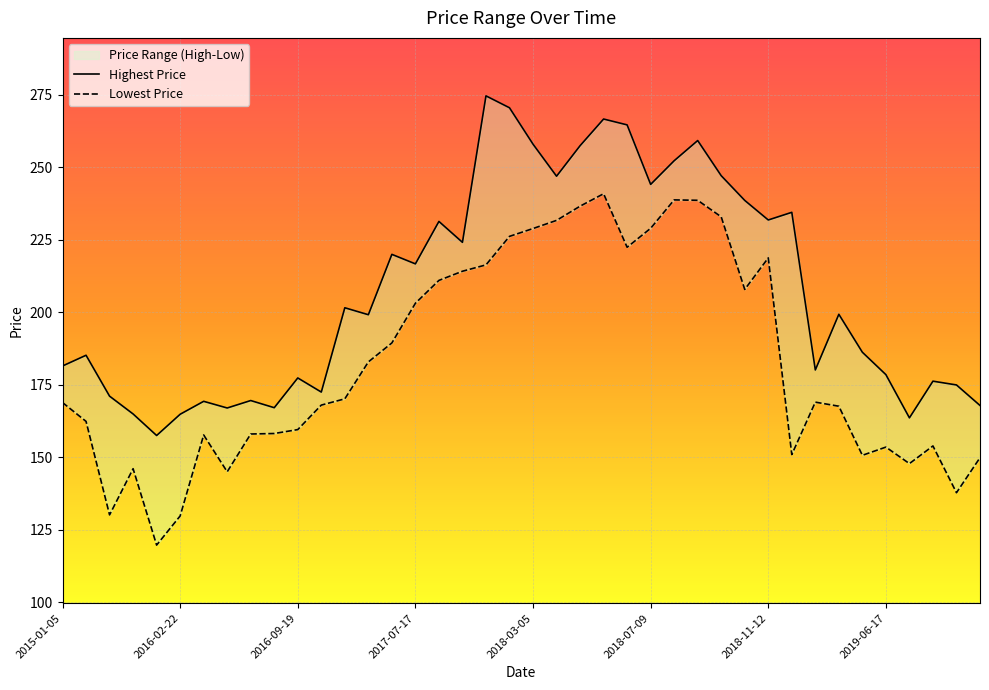

What is the difference between the Highest Price values at 2016-03-28 and 2018-09-03?

89.9